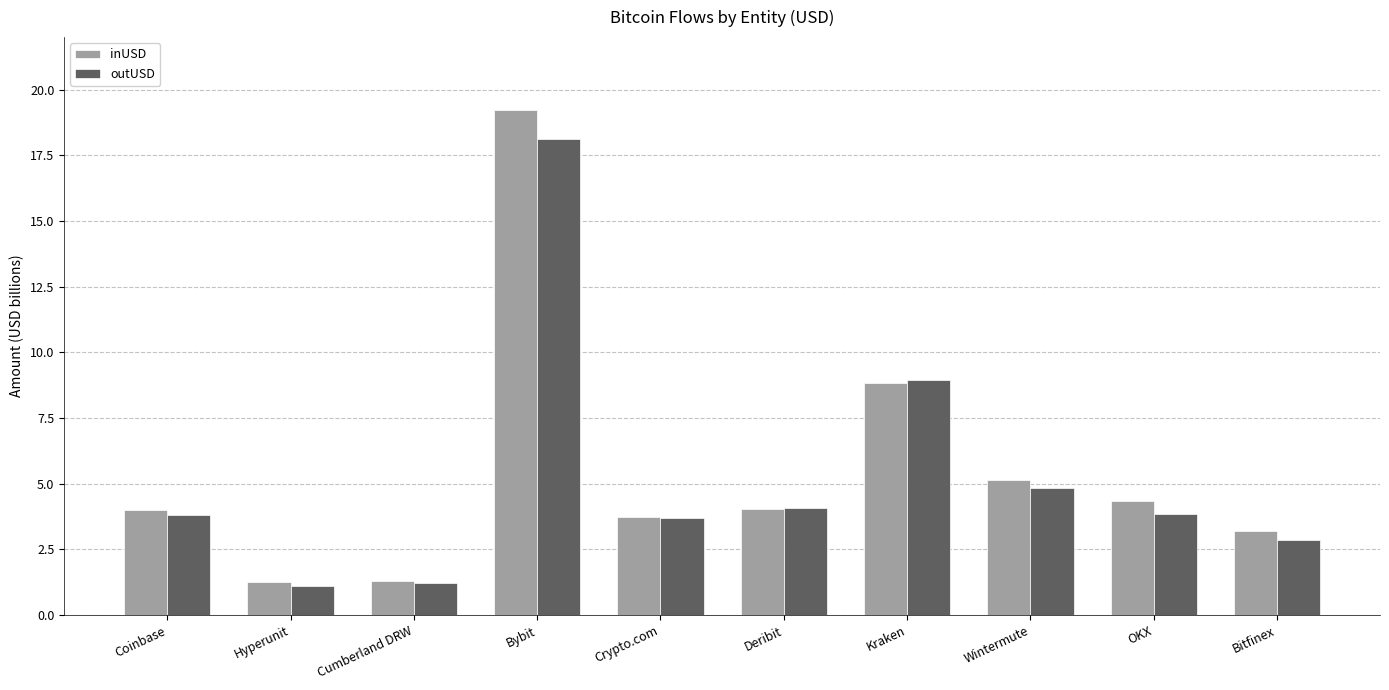

What is the difference between the maximum and second lowest values in the outUSD series?

16.9